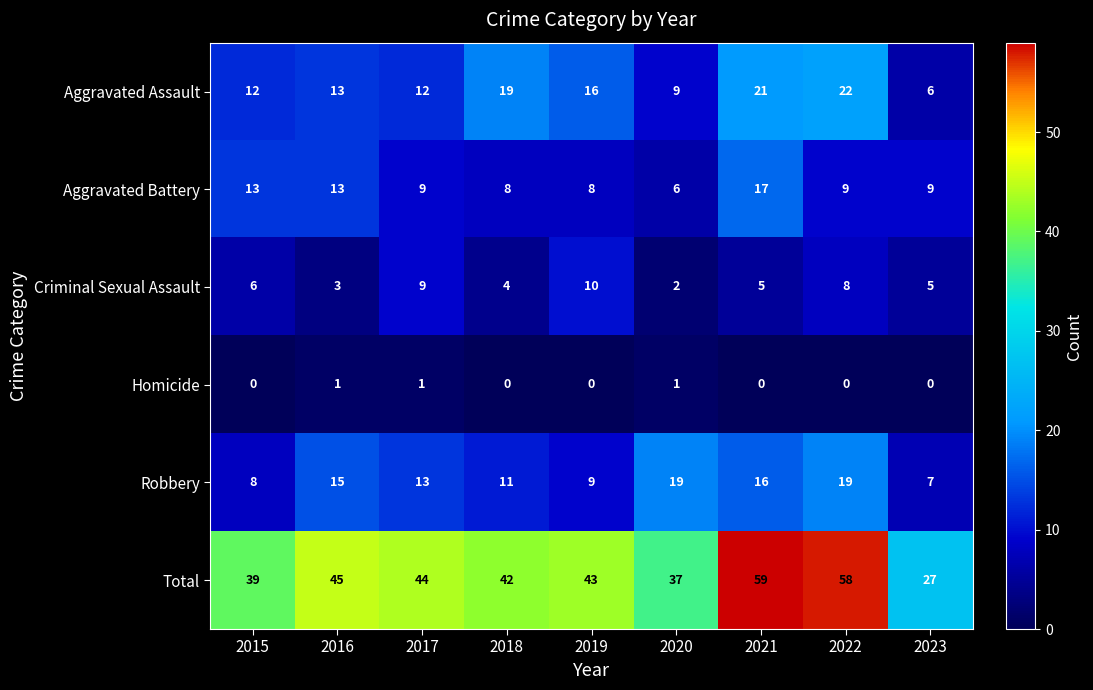

The value of Total at 2023 is 6. True or false?

False